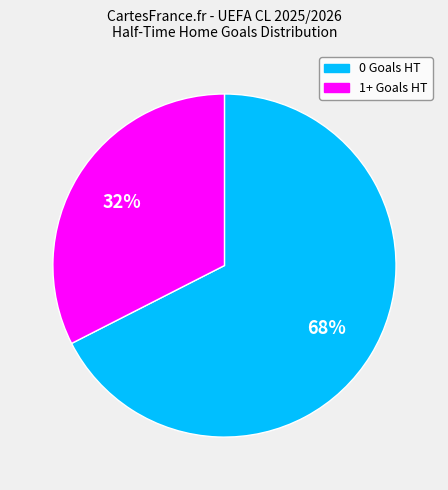

What is the ratio of the value at 1+ Goals HT to the value at 0 Goals HT?

0.5